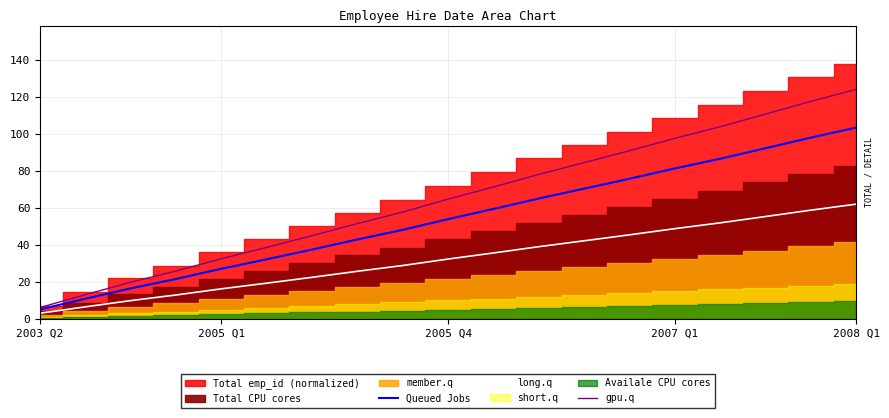

True or false: gpu.q has a value of 29.7 at 2005 Q4.

False